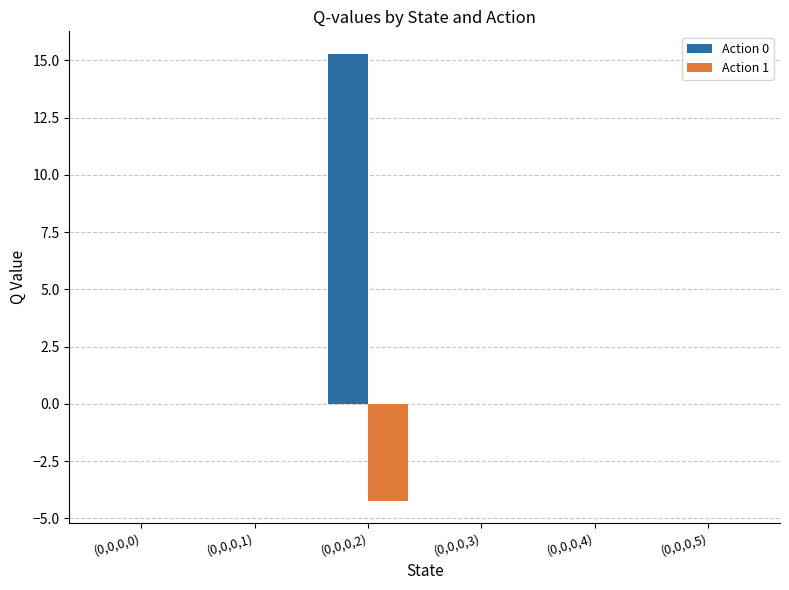

What is the maximum value shown in the chart?

15.3